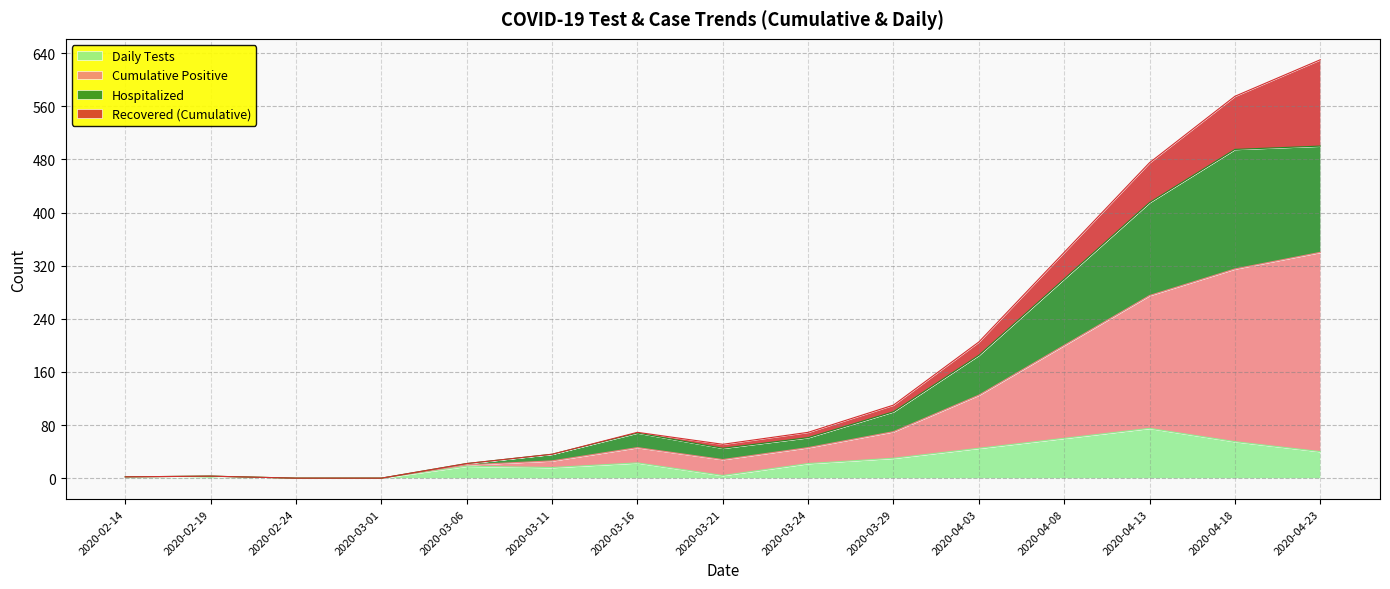

True or false: Daily Tests and Hospitalized intersect in this chart.

False